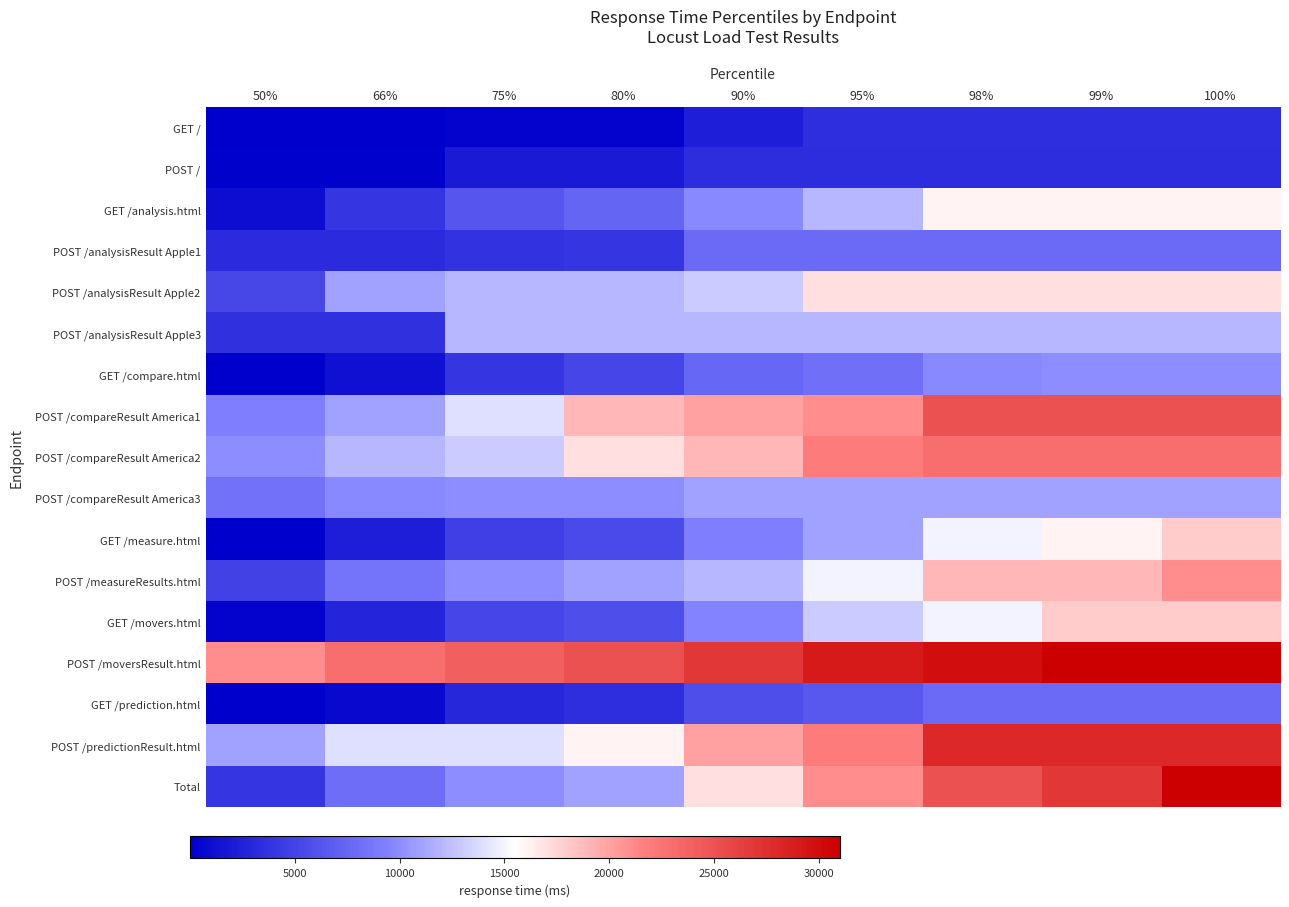

At which category does the chart reach its peak across all series?

99%